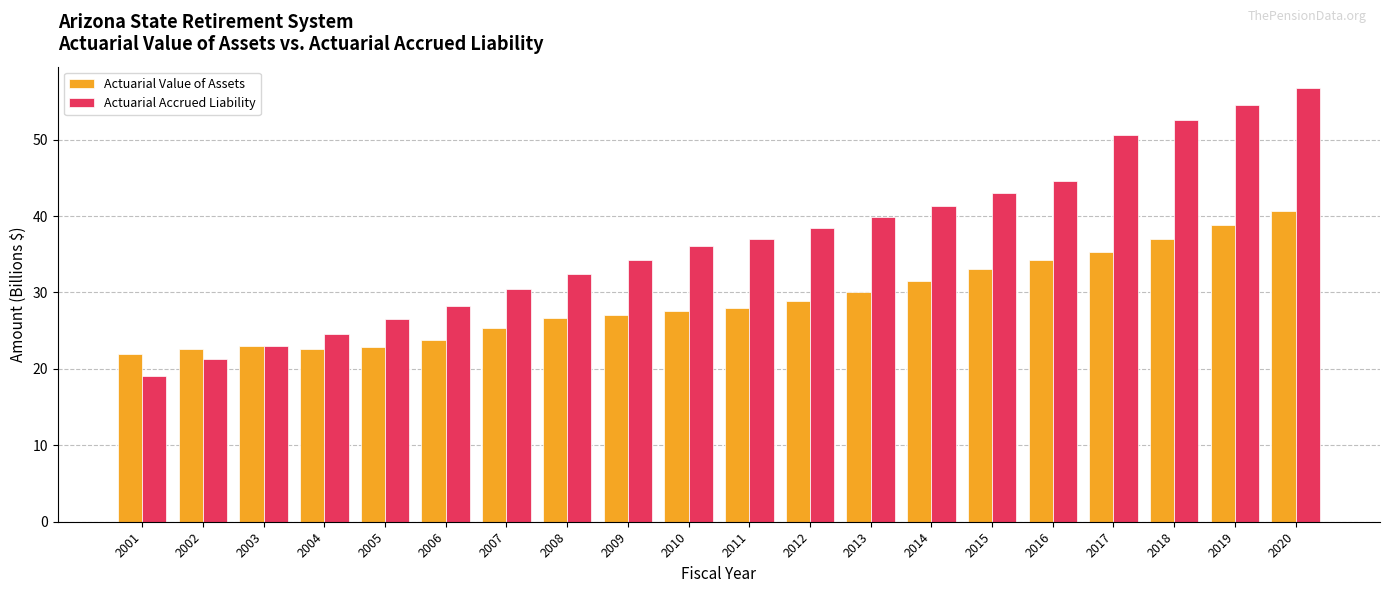

Which series changed the most between 2015 and 2016?

Actuarial Accrued Liability